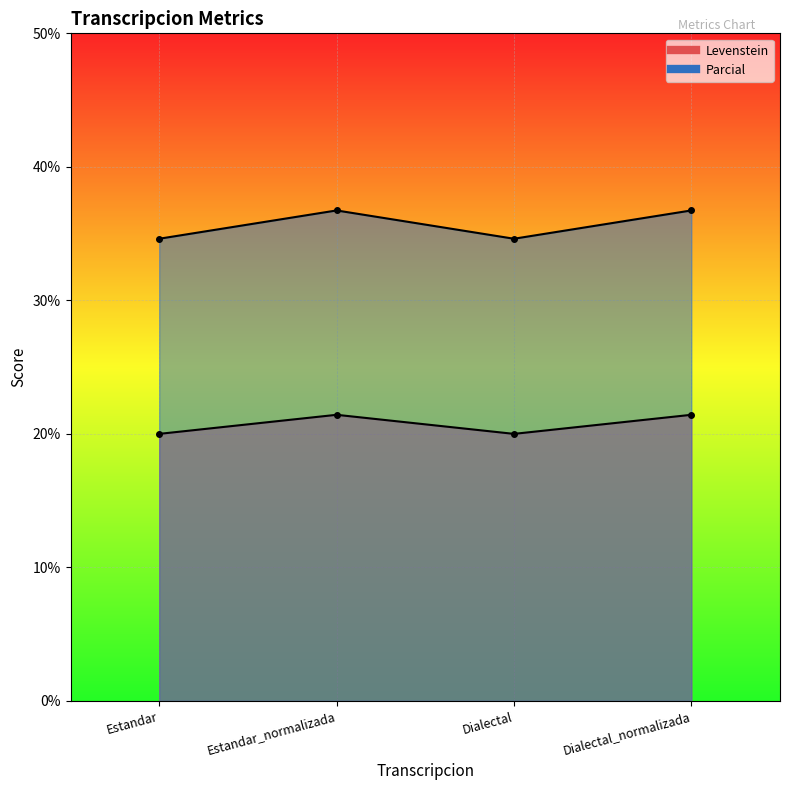

Which series has the largest total across all categories?

Parcial